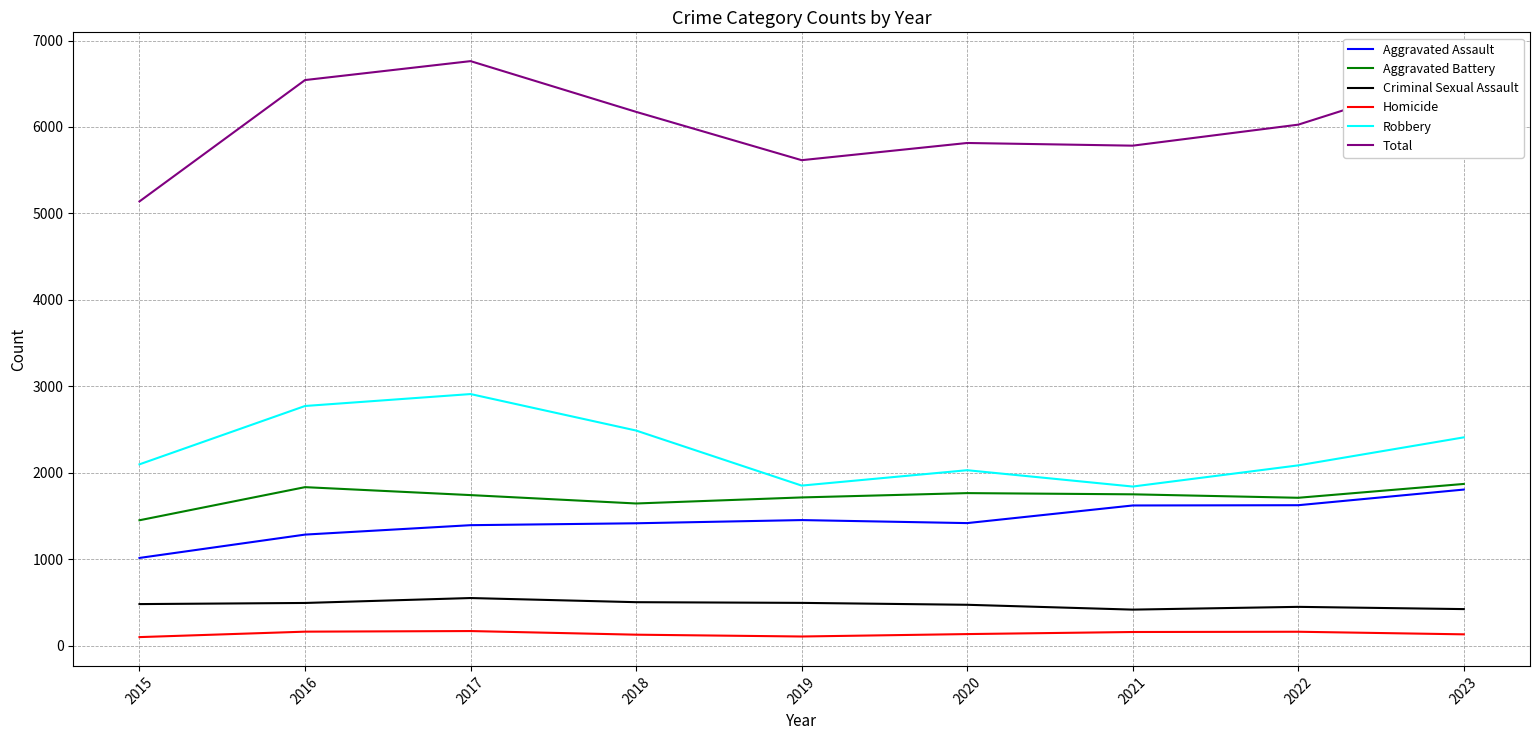

True or false: Homicide and Aggravated Assault cross at least once.

False